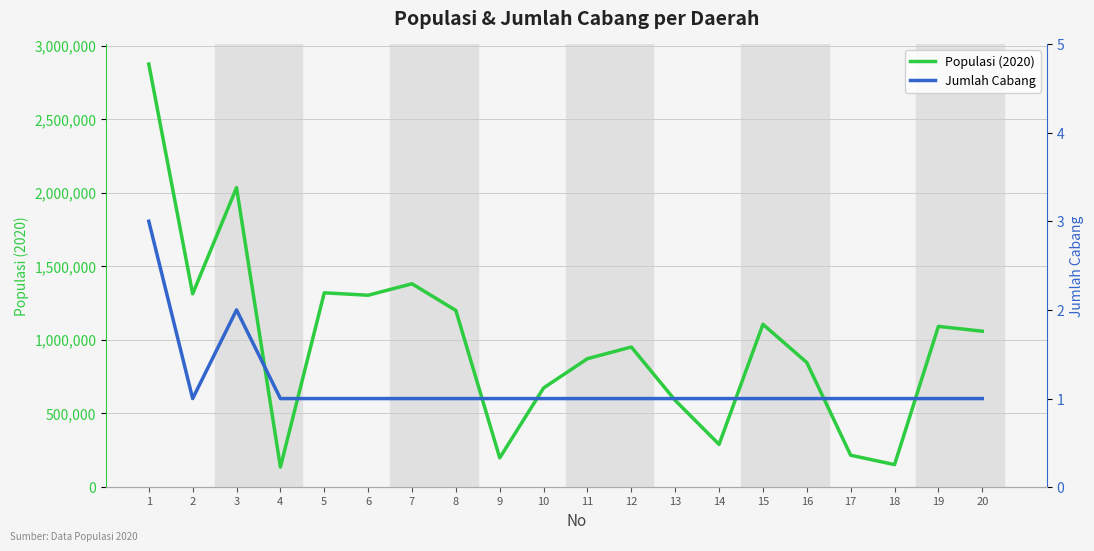

Which category has the highest value across all series?

1